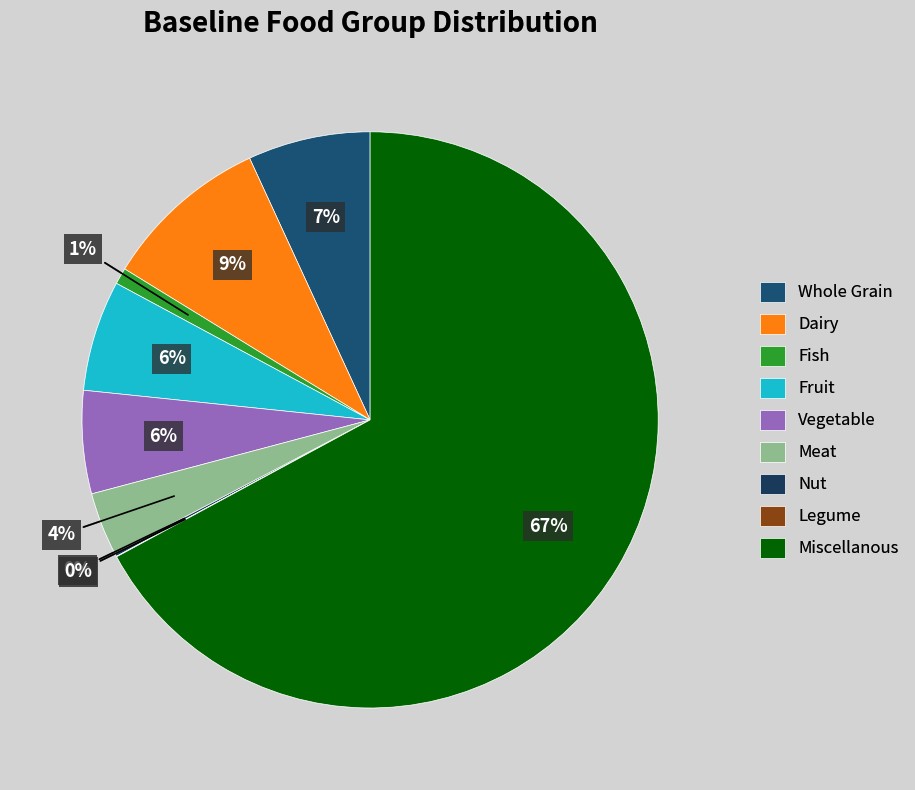

Is it true that Fish is 1% of the pie?

True